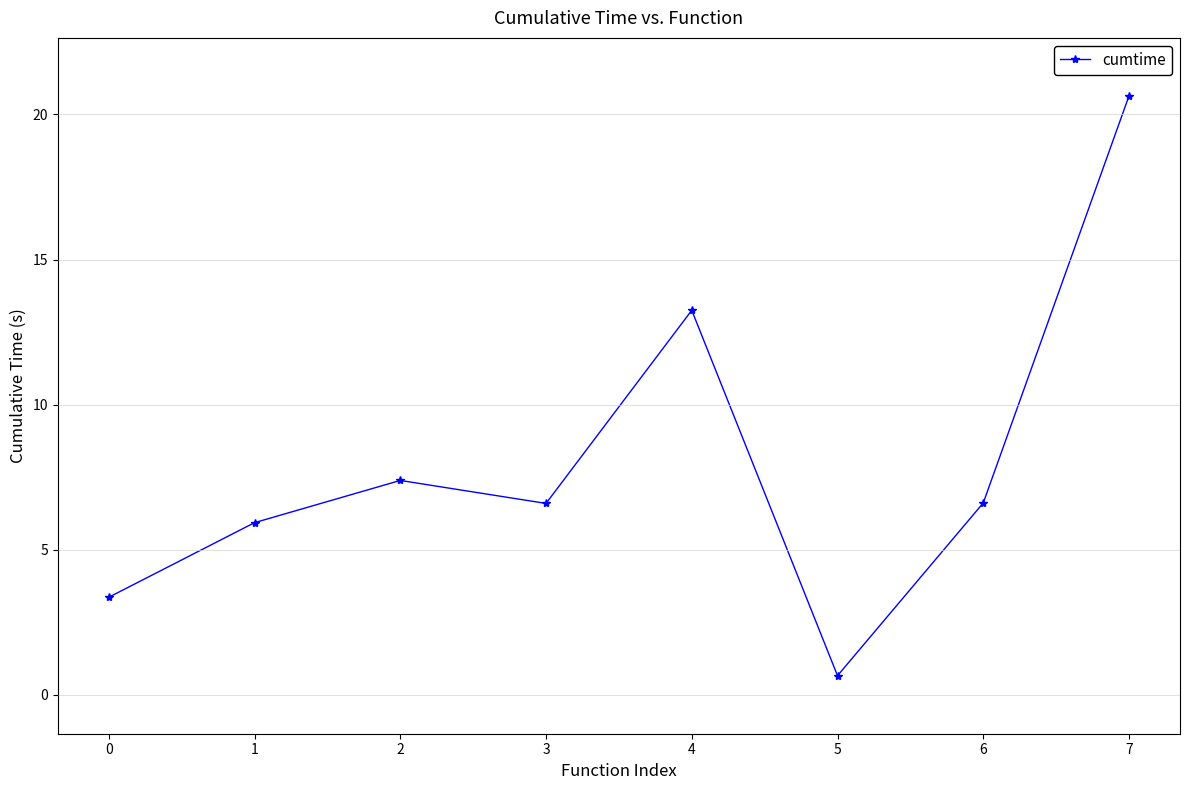

The chart shows a value of 8.4 at 1. True or false?

False